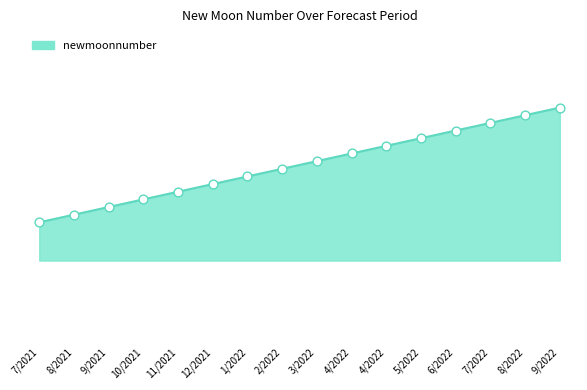

Approximately how many times larger is the value at 9/2021 compared to 4/2022?

1.0